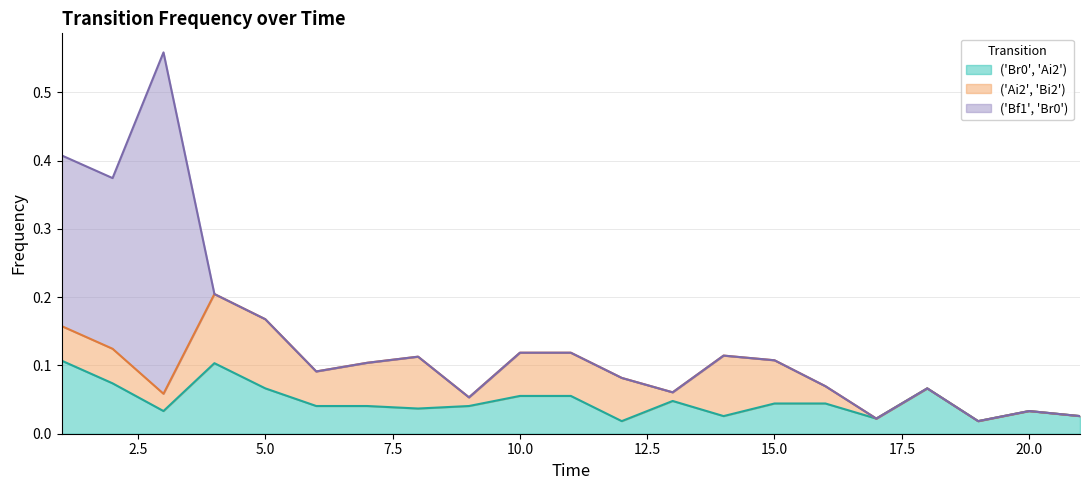

How many intersections are there between ('Ai2', 'Bi2') and ('Br0', 'Ai2')?

6